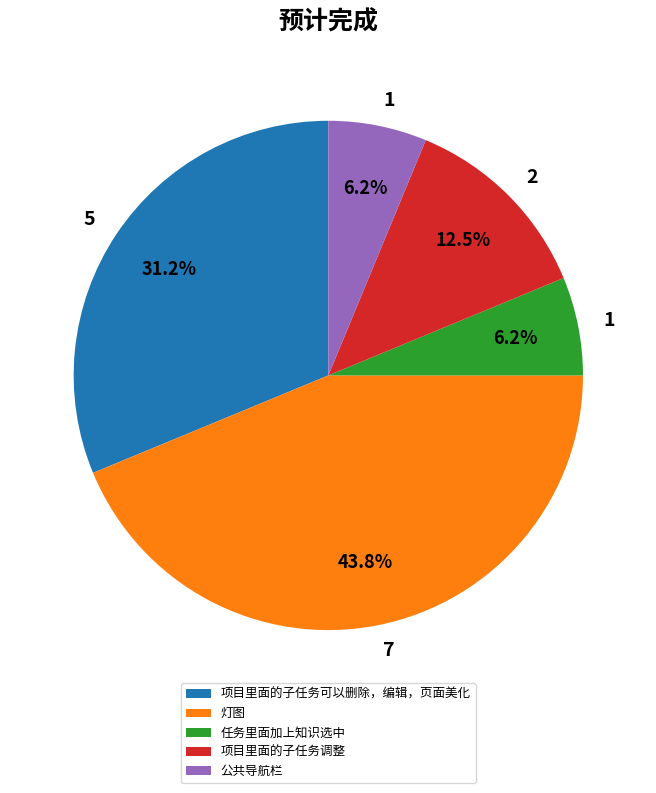

What is the largest slice in the pie chart?

灯图